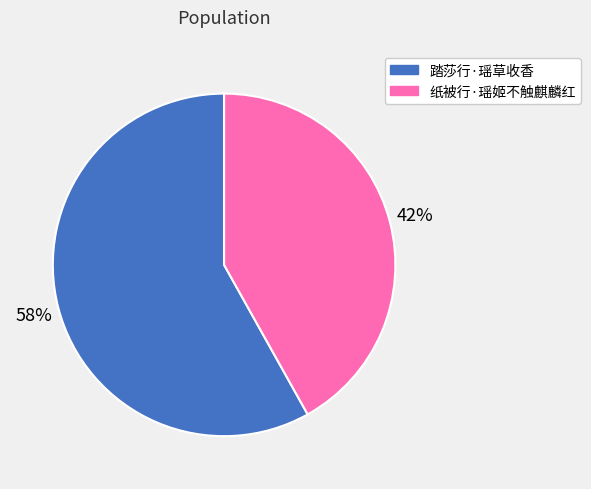

Count the number of slices in the pie.

2